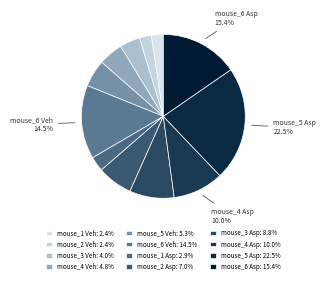

Is mouse_1 Veh the majority of the pie?

No